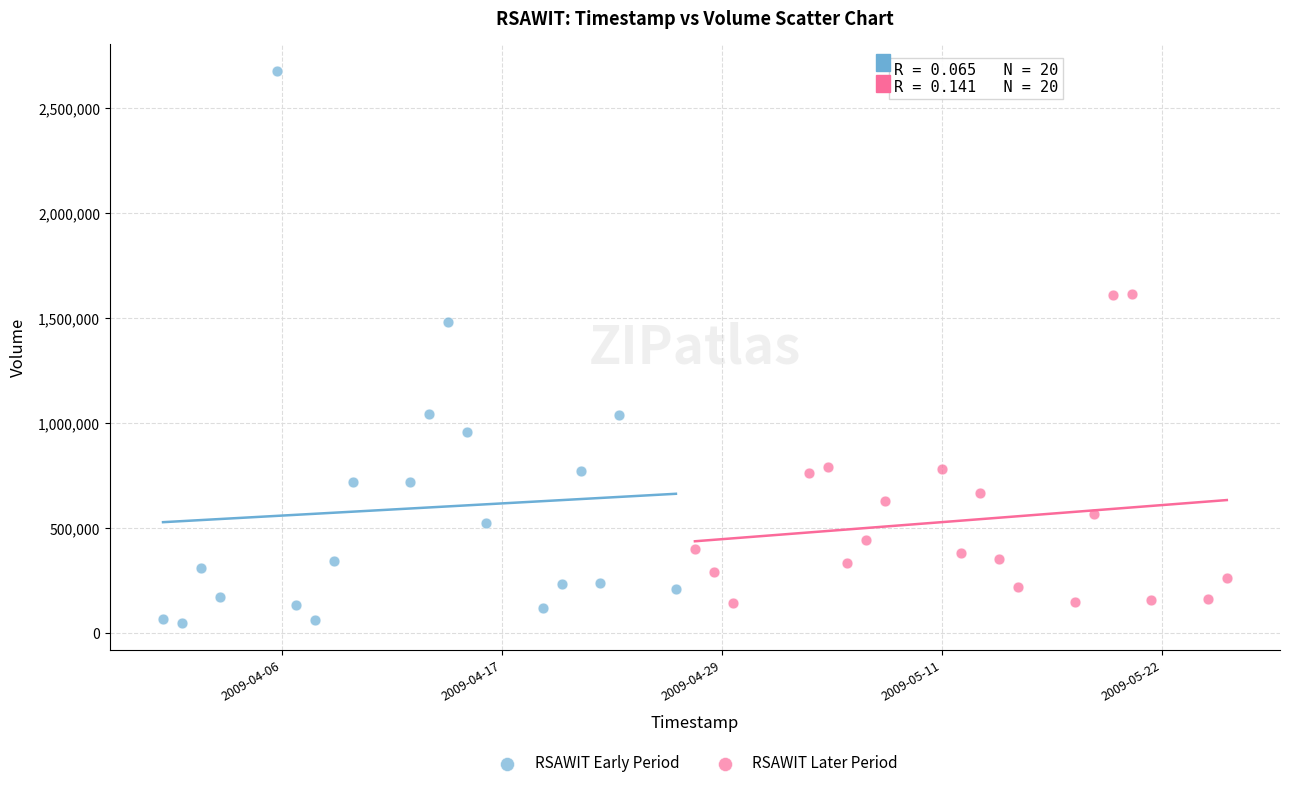

What are all the series names shown in the legend?

RSAWIT Early Period, RSAWIT Later Period